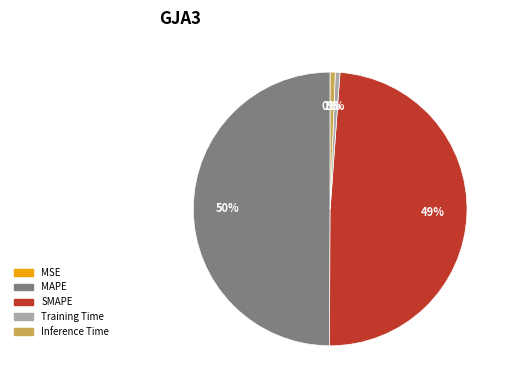

To the nearest percent, what is the average slice percentage?

20%